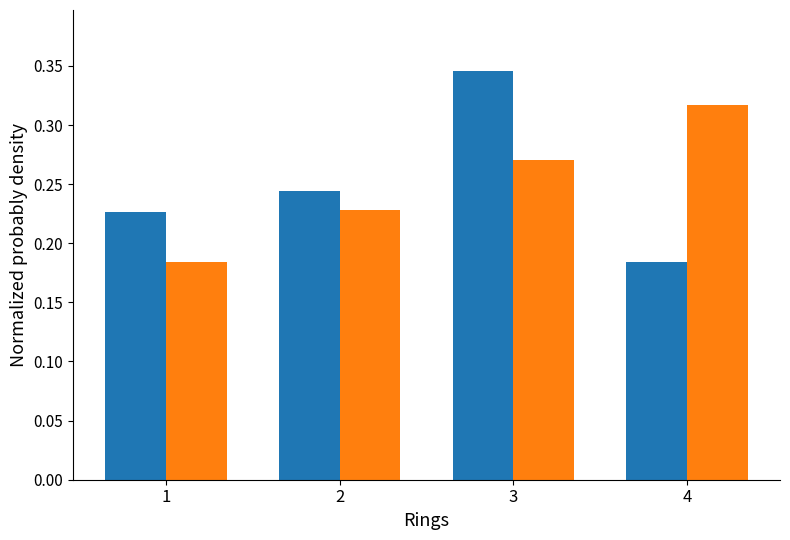

Which label corresponds to the largest value in the chart?

3